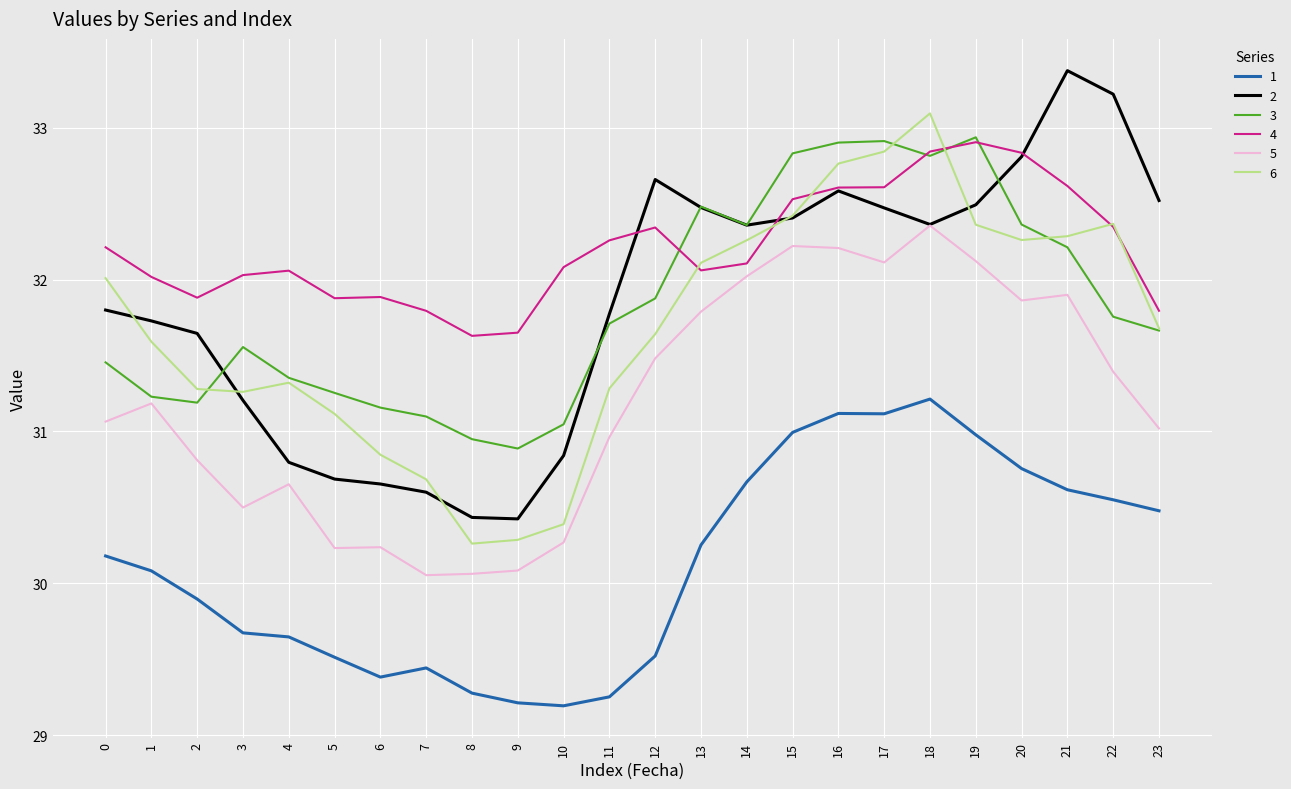

What is the total value across all series at 15?

193.4